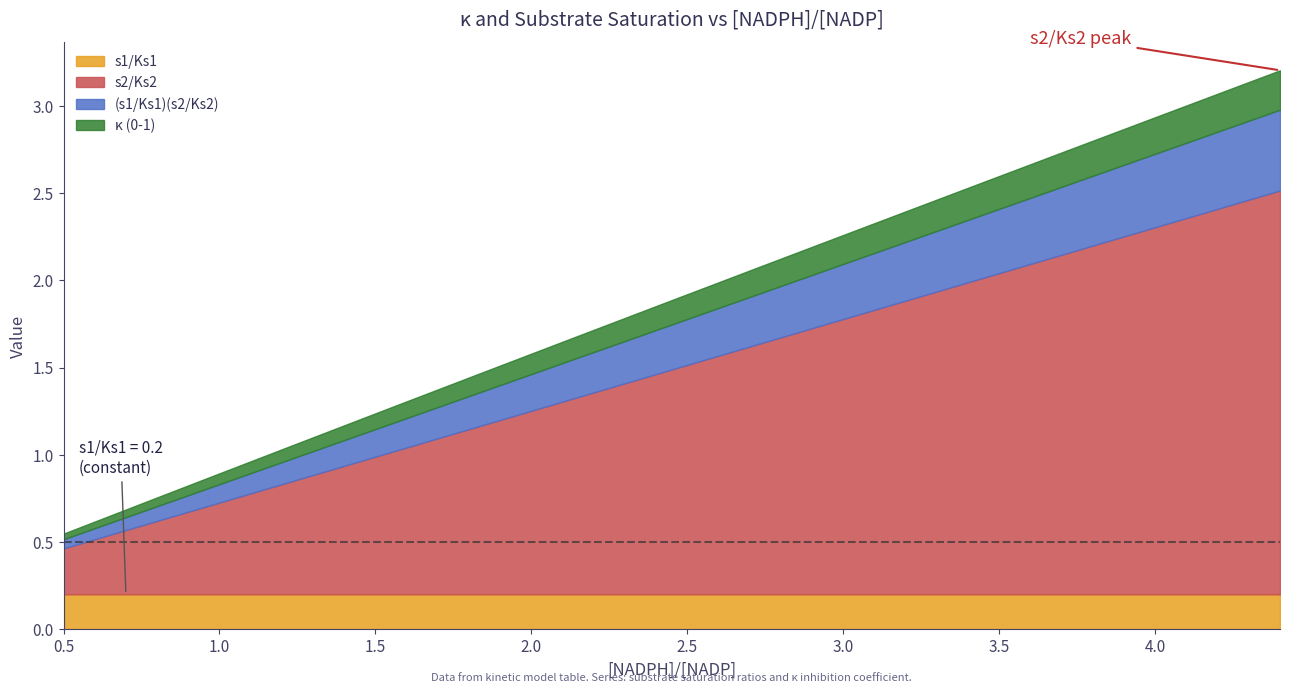

After their last crossing, which series has the higher values: s1/Ks1 or κ (0-1)?

κ (0-1)